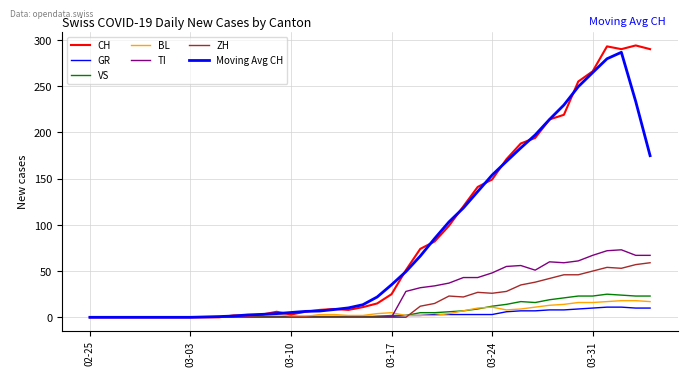

Does the chart have visible grid lines?

Yes